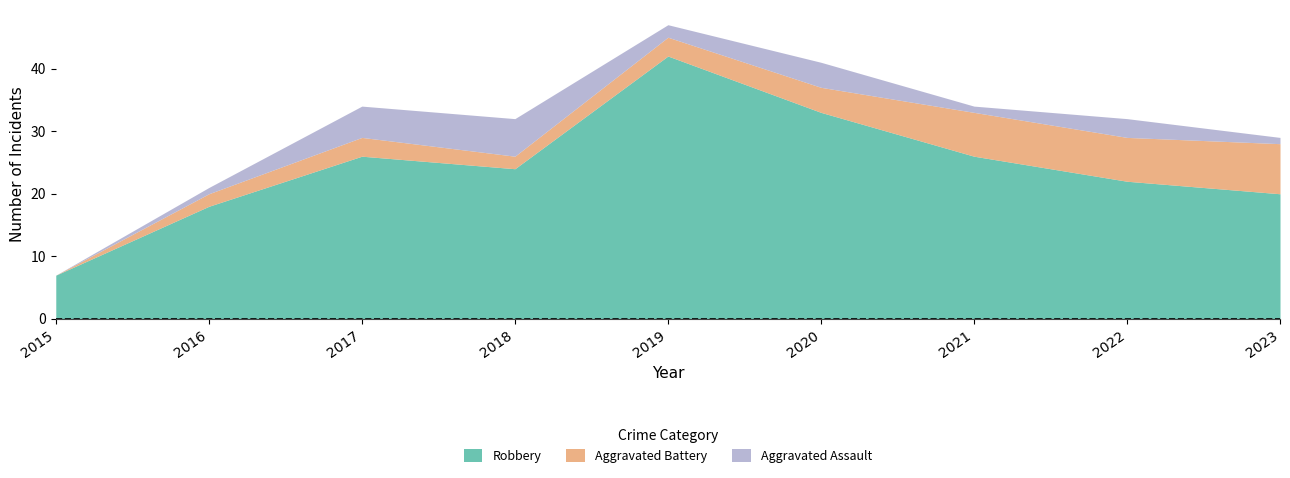

Does the chart have visible grid lines?

No